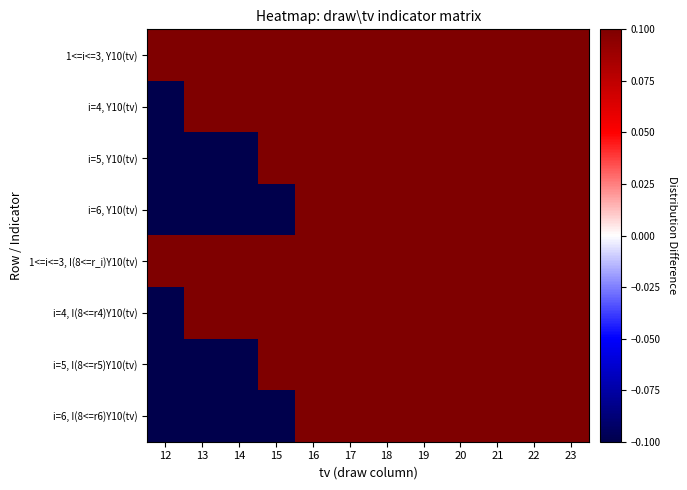

What is the minimum value shown in the chart?

-0.1